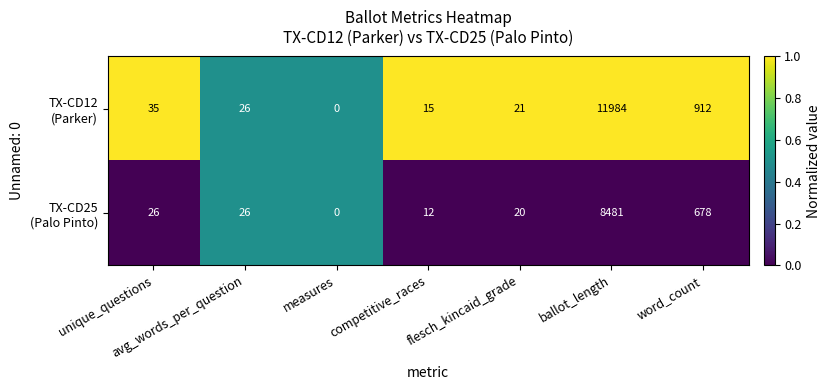

What is the spread (max minus min) of values at ballot_length?

3503